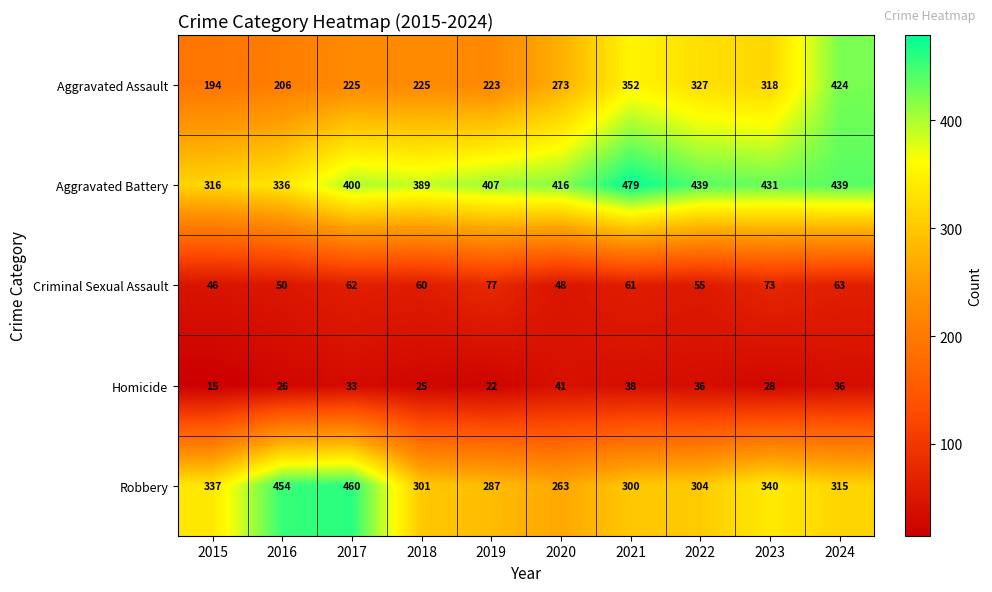

Which category has the lowest value across all series?

2015